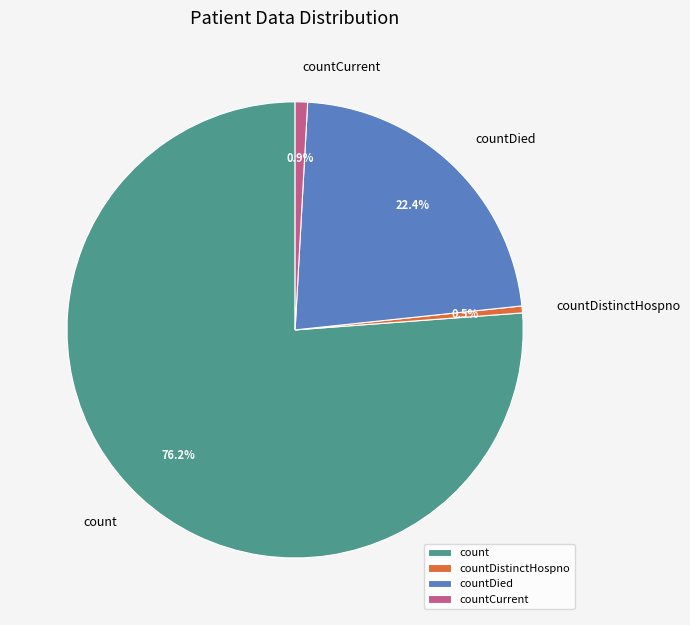

Count the number of slices in the pie.

4